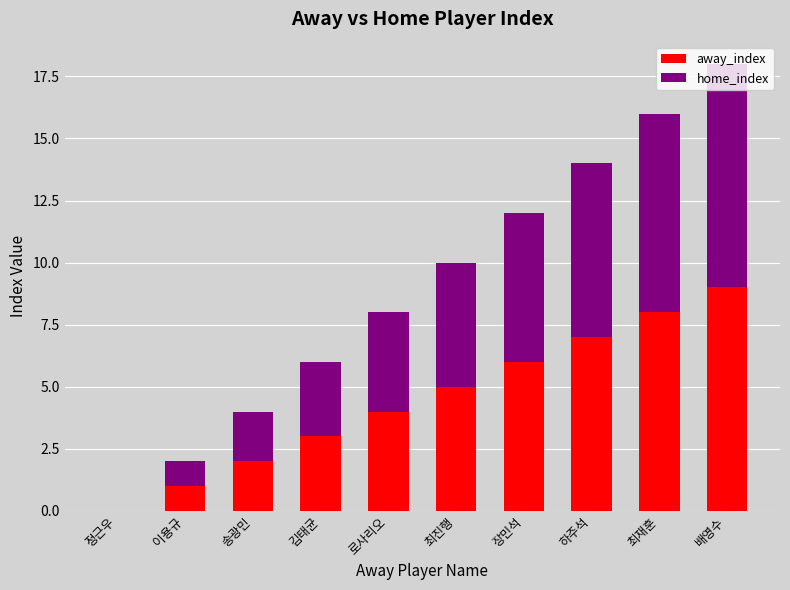

Which category has the highest value in the away_index series?

배영수